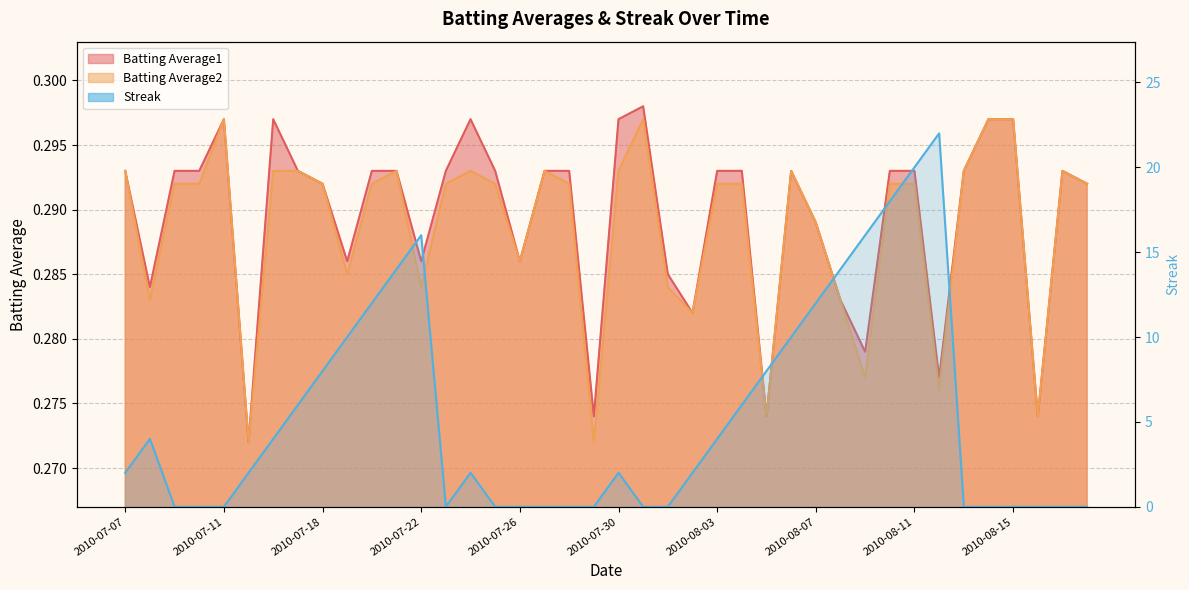

What is the average value of the Batting Average1 series?

0.3